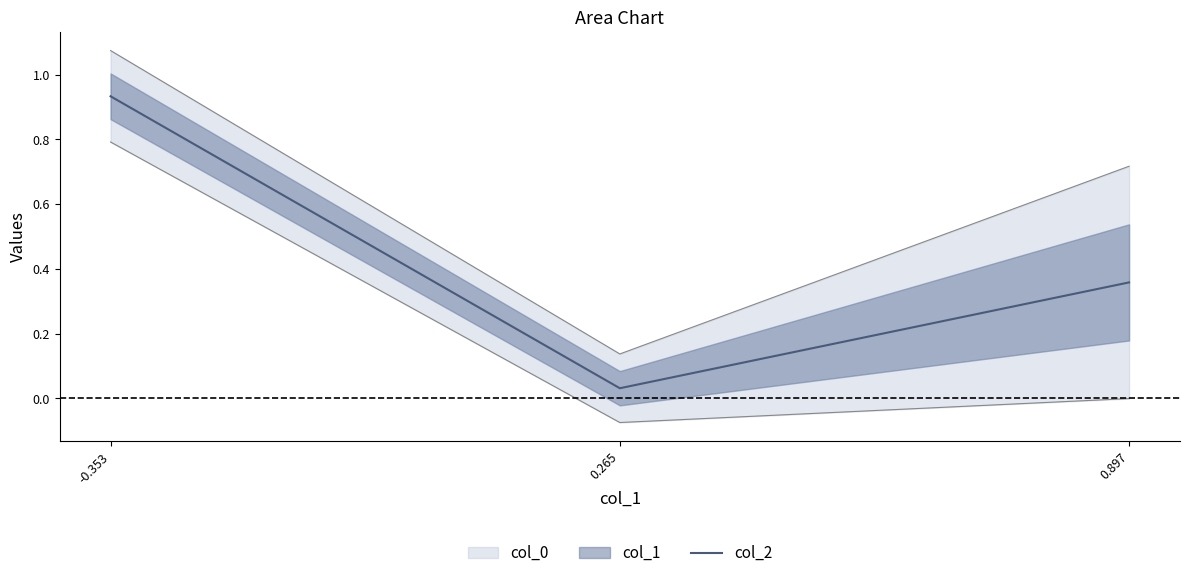

What is the label of the 2nd point from the right?

0.265